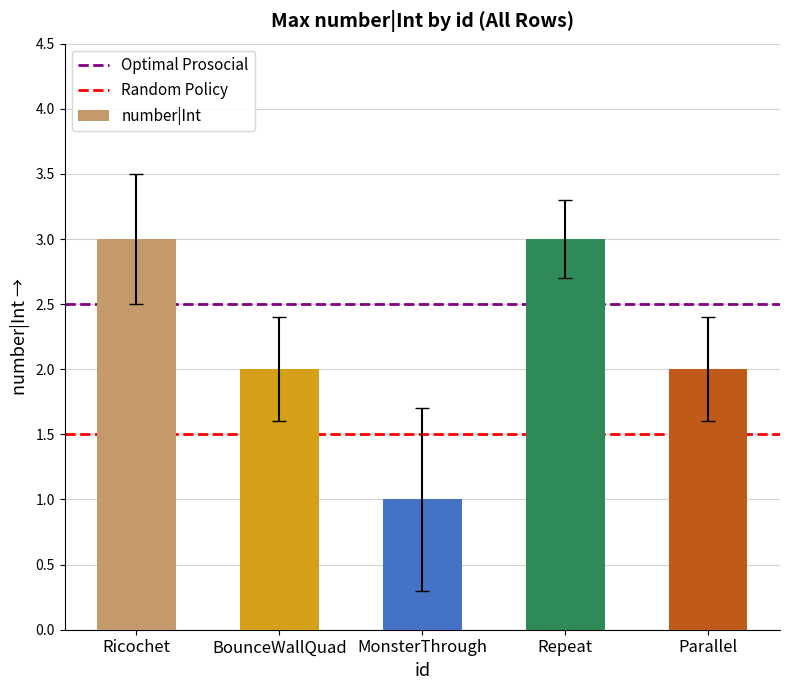

What is the label of the 4th bar from the right?

BounceWallQuad